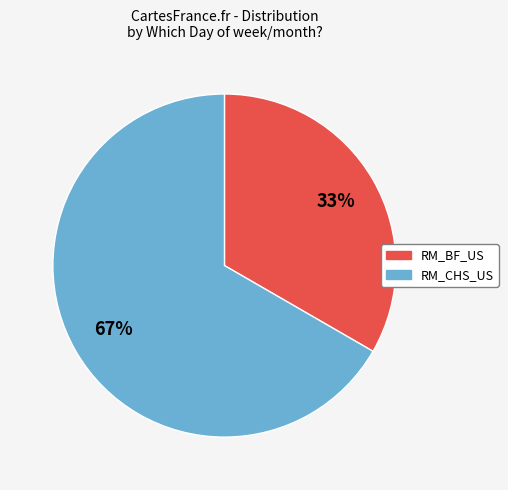

Which has a higher value, RM_CHS_US or RM_BF_US?

RM_CHS_US